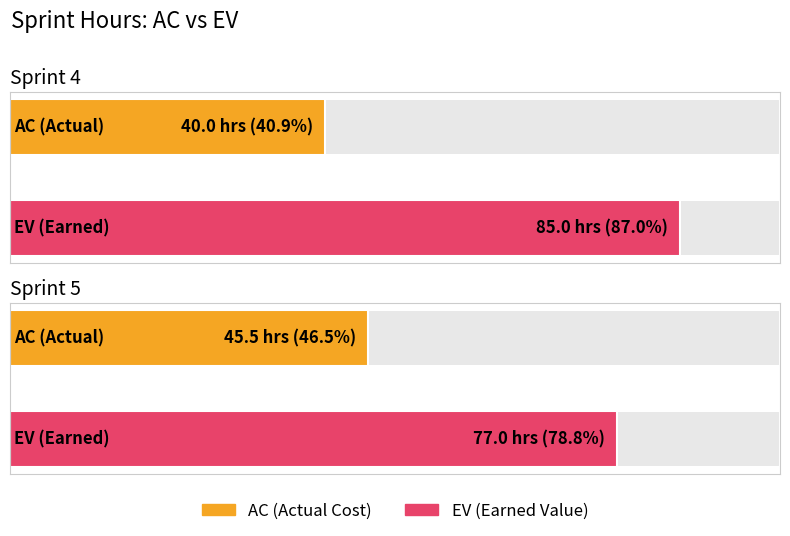

Is it true that AC equals 61.2 at sprint 4?

False